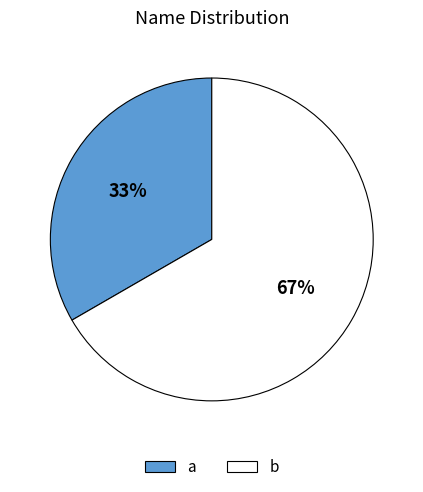

How many segments does this pie chart have?

2